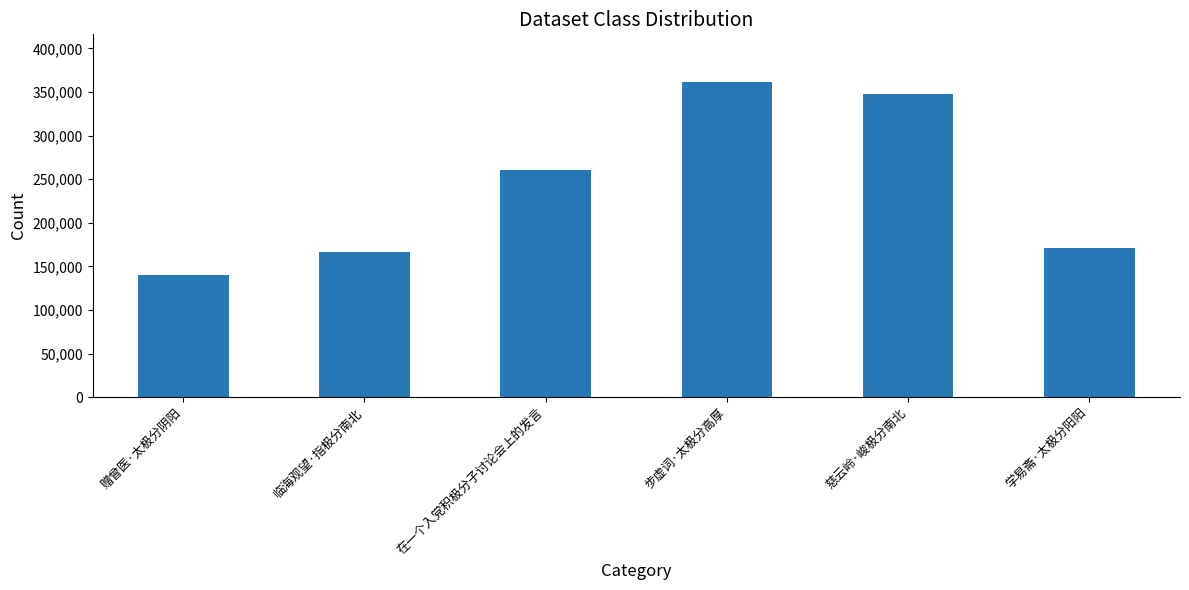

Reading left to right, extract all data points from this chart.

赠曾医·太极分阴阳=139774	临海观望·指极分南北=166891	在一个入党积极分子讨论会上的发言=260475	步虚词·太极分高厚=361825	慈云岭·峻极分南北=348088	学易斋·太极分阳阳=171221